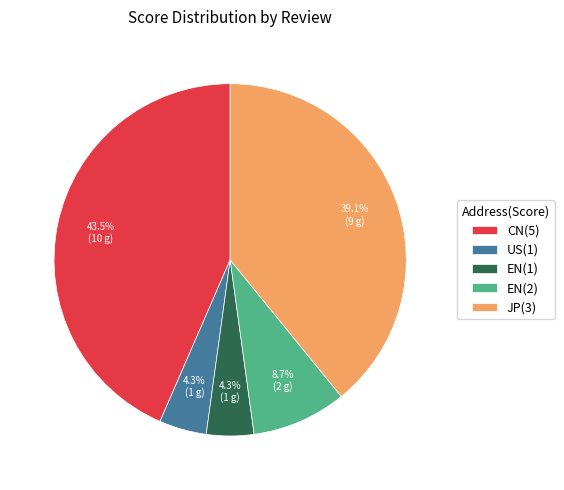

To the nearest percent, what is the combined percentage of EN(1) and US(1)?

9%